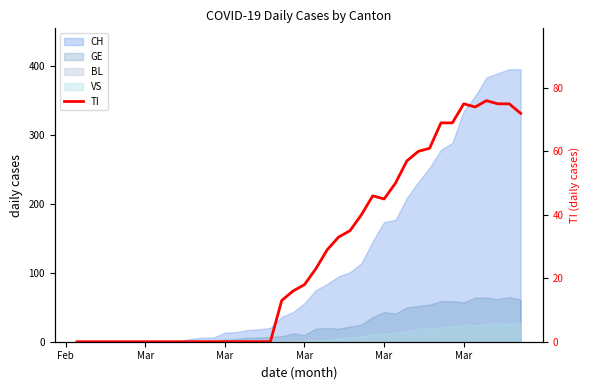

Count the number of values greater than 18.

19